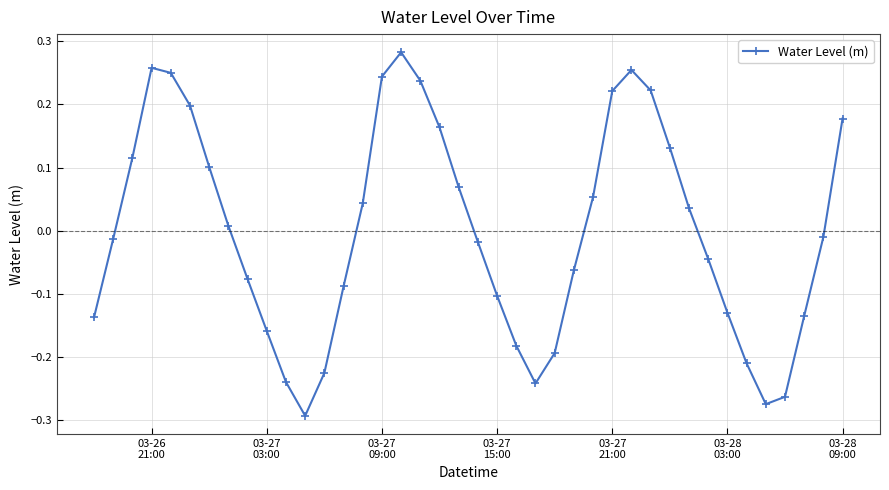

How many values are below zero?

21